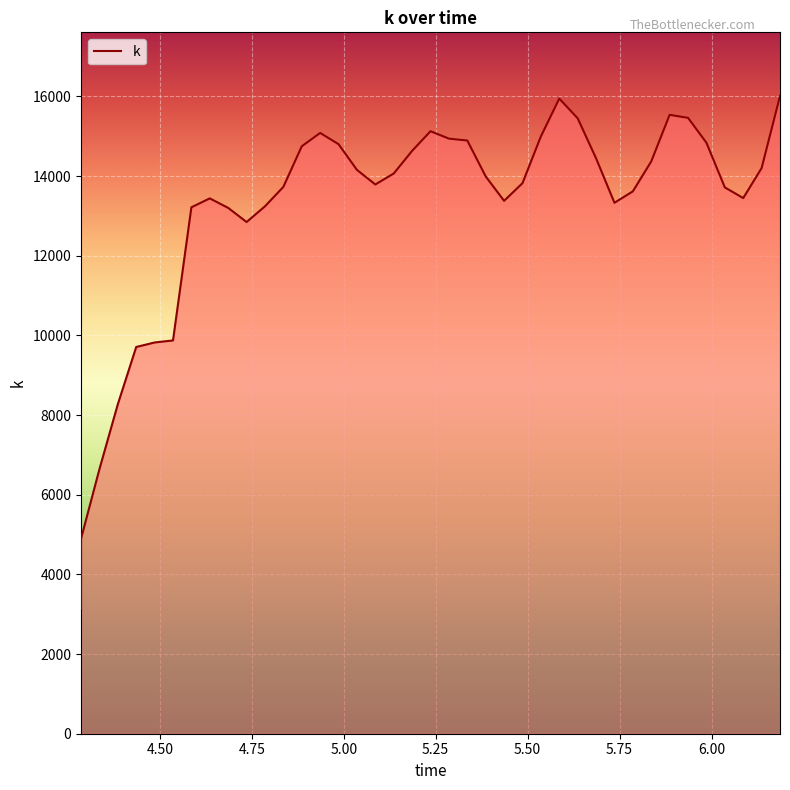

How many points are higher than both their immediate neighbors (excluding endpoints)?

5